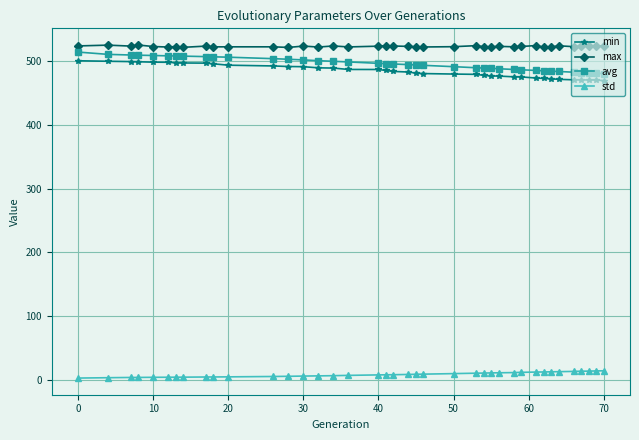

What is the difference between the maximum and minimum values in the avg series?

33.8